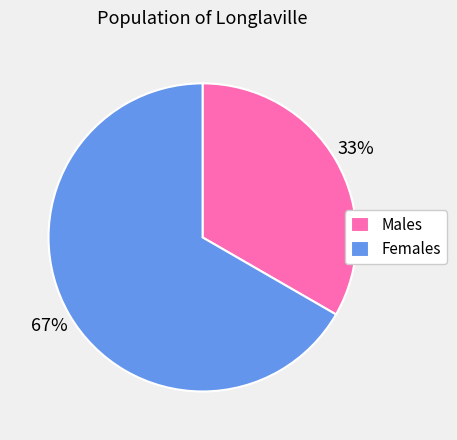

The Females slice represents 77% of the pie. True or false?

False